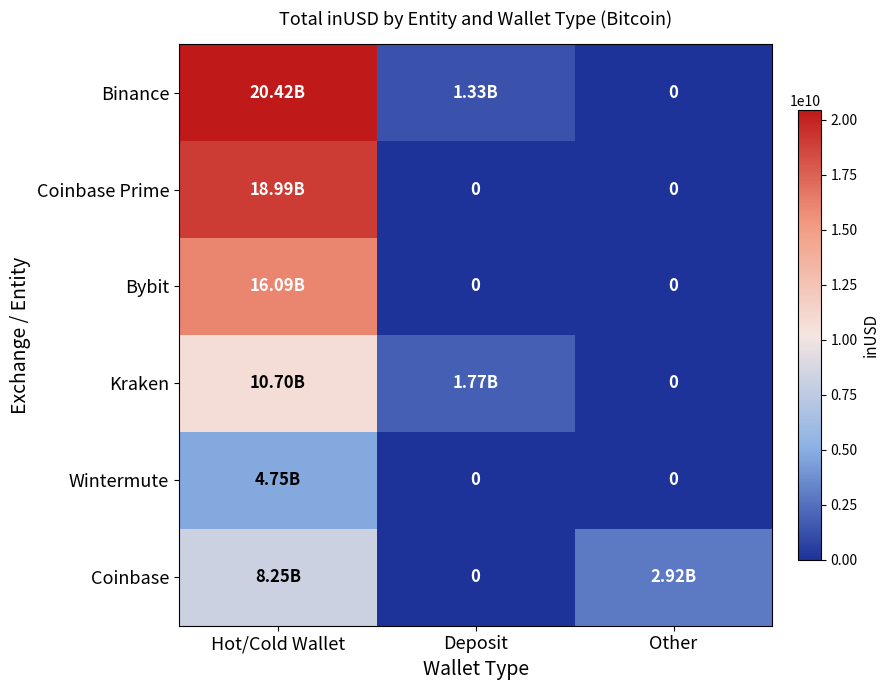

At Deposit, list the series in order from smallest to largest.

Coinbase Prime, Bybit, Wintermute, Coinbase, Binance, Kraken